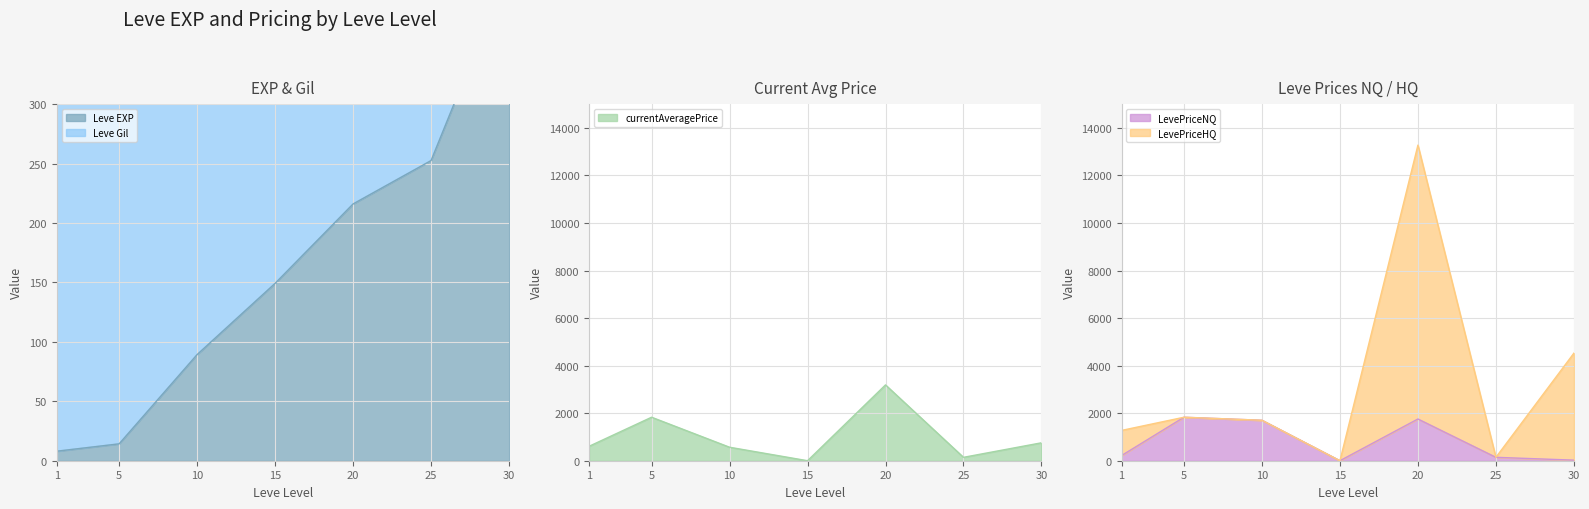

True or false: LevePriceHQ has more than 2 points higher than both neighbors.

False